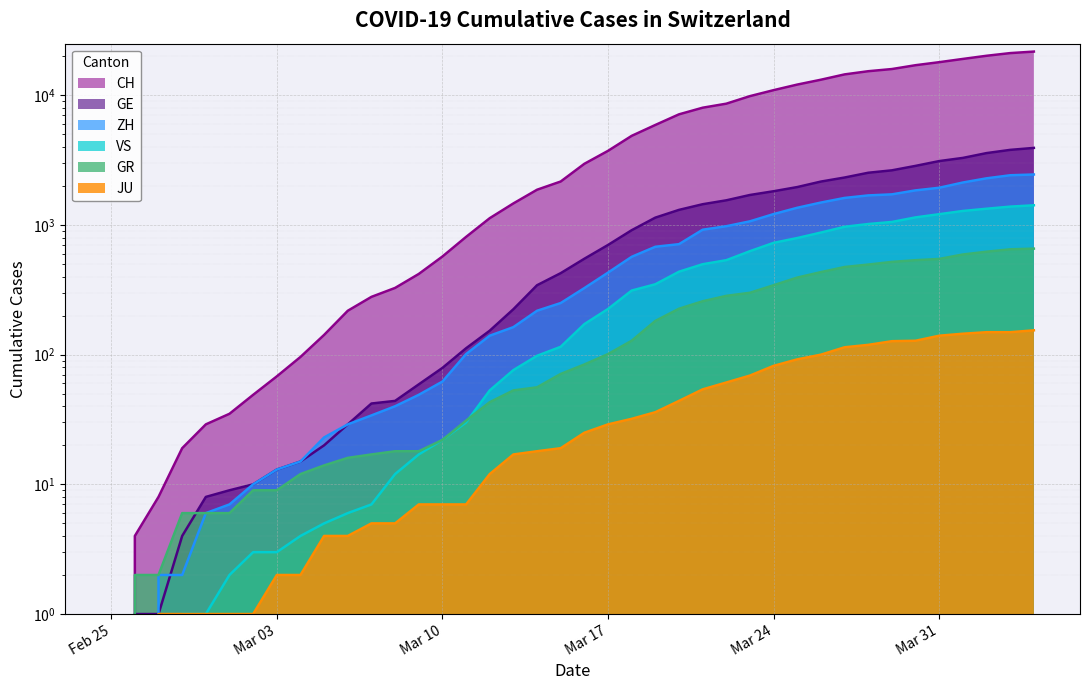

How many series are shown in this chart?

6